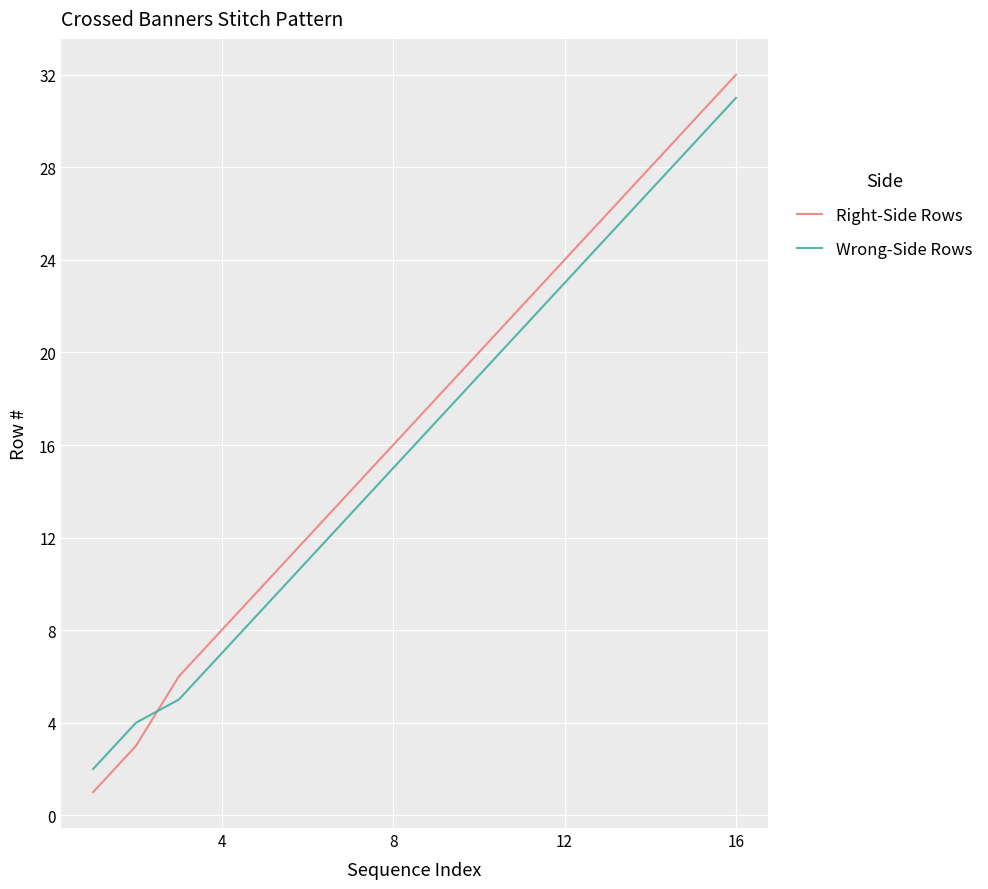

Which series has the widest spread of values?

Right-Side Rows